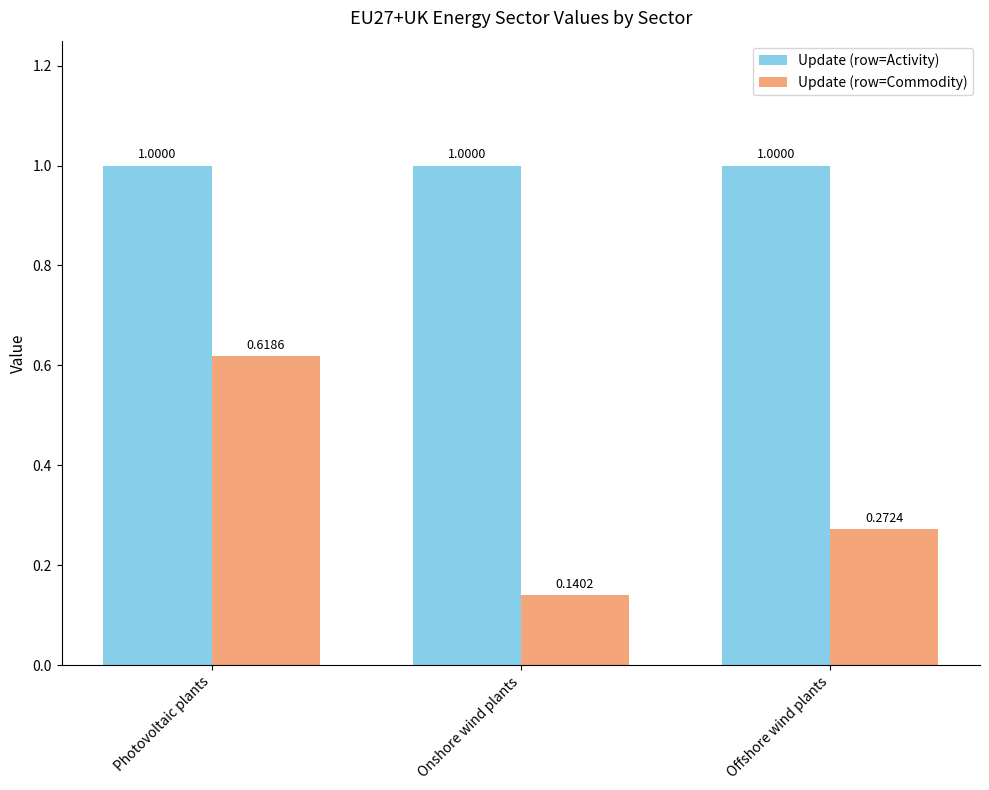

At which label is Update (row=Commodity) closest to 0?

Onshore wind plants